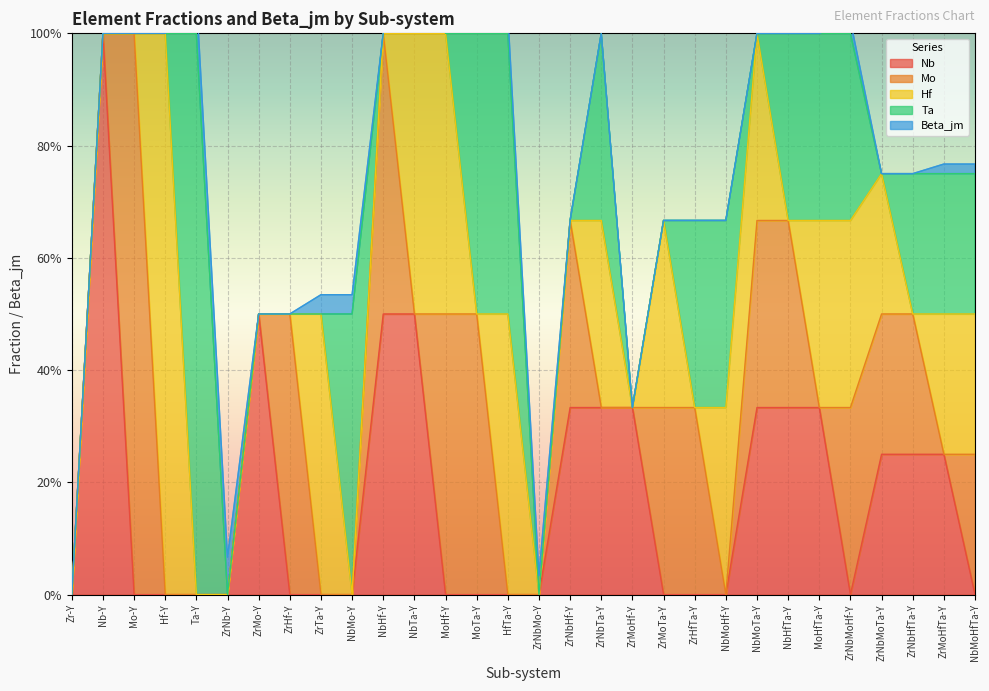

Where is Nb nearest to the value 0?

Zr-Y